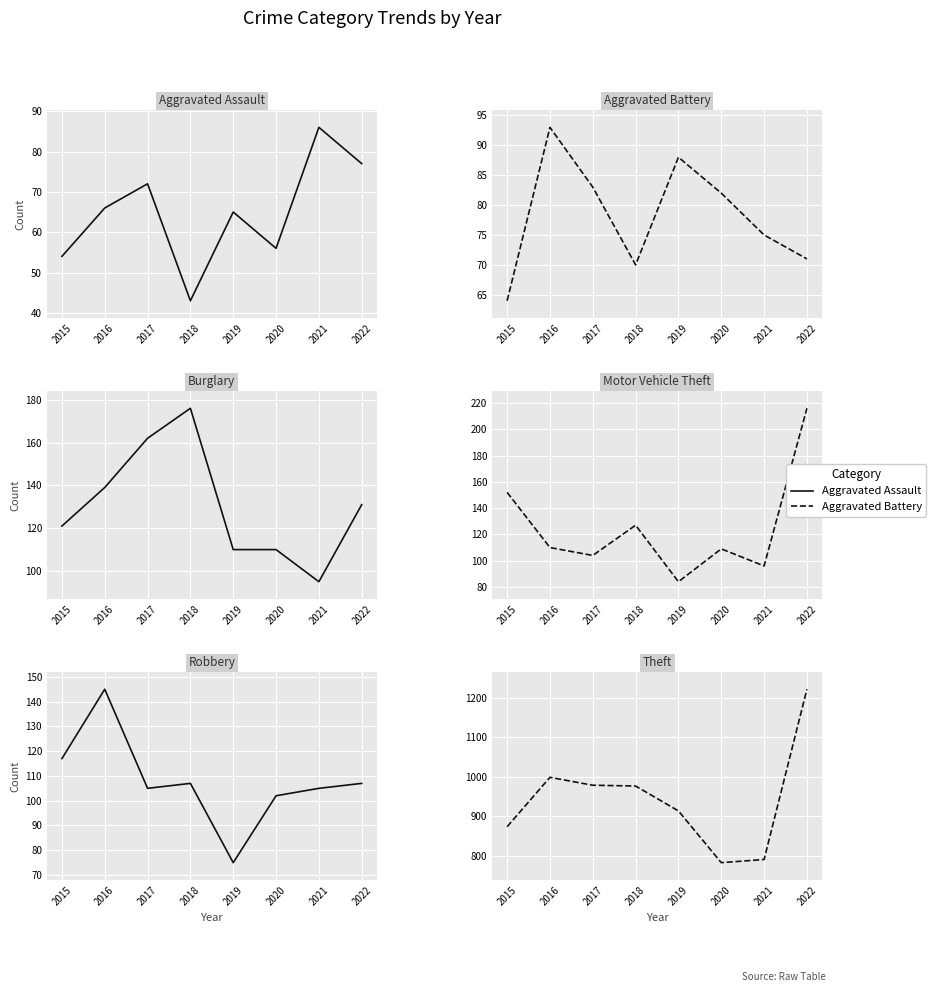

Which has a higher value, 2018 or 2016?

2016